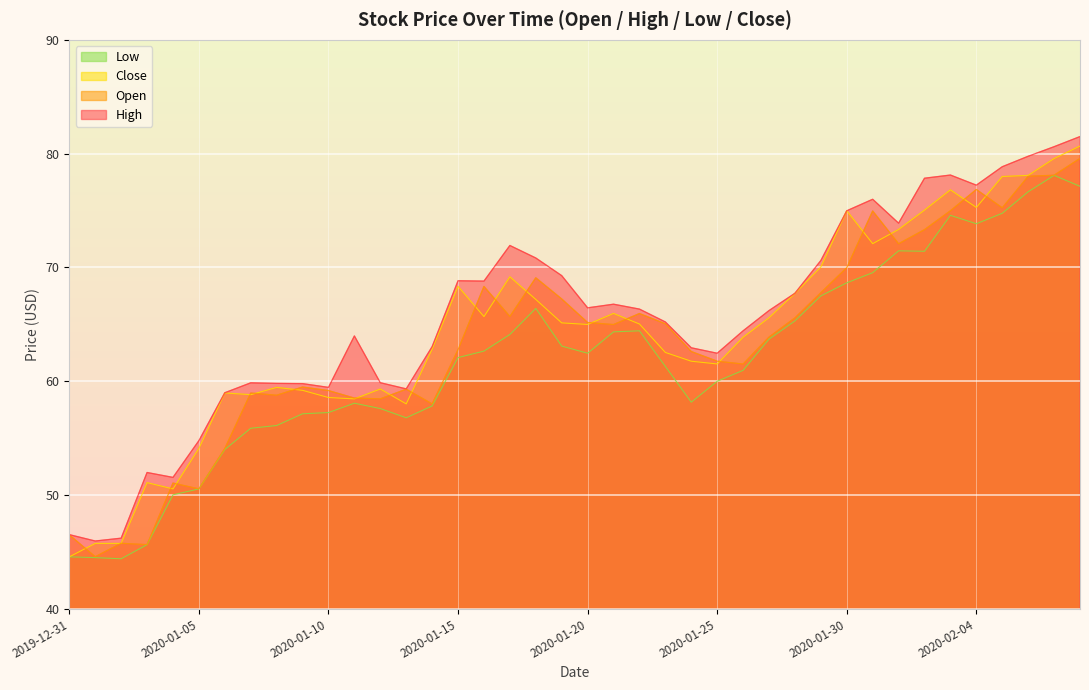

The Open series shows 72.2 at 2020-01-04. True or false?

False